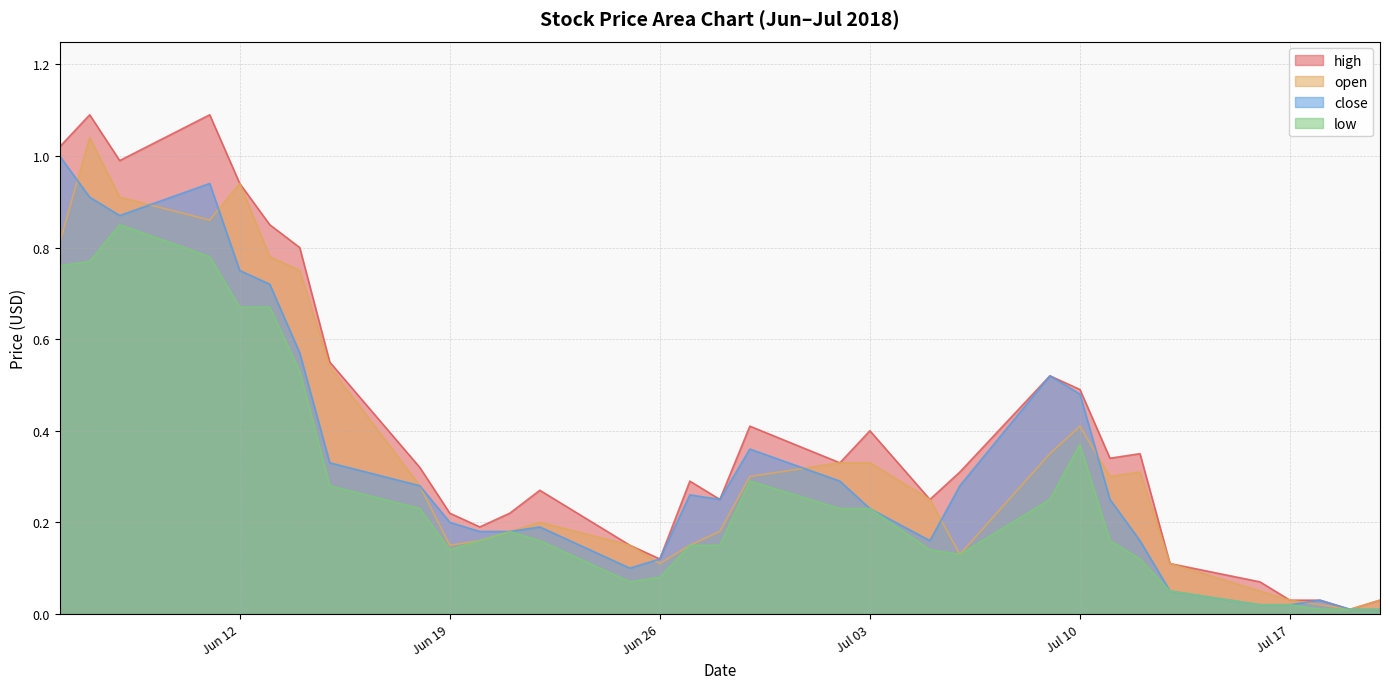

The low series shows 0.4 at 2018-06-13. True or false?

False